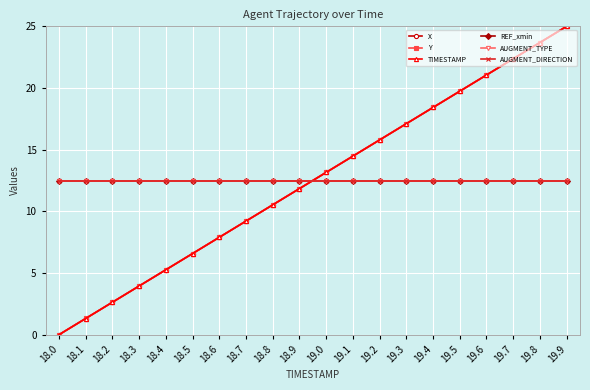

Reading left to right, transcribe all the data shown in this chart.

X: 0.0	1.3	2.6	3.9	5.3	6.6	7.9	9.2	10.5	11.8	13.2	14.5	15.8	17.1	18.4	19.7	21.1	22.4	23.7	25.0
Y: 0.0	1.3	2.6	4.0	5.3	6.6	7.9	9.2	10.5	11.8	13.2	14.5	15.8	17.1	18.4	19.7	21.1	22.4	23.7	25.0
TIMESTAMP: 0.0	1.3	2.6	3.9	5.3	6.6	7.9	9.2	10.5	11.8	13.2	14.5	15.8	17.1	18.4	19.7	21.1	22.4	23.7	25.0
REF_xmin: 12.5	12.5	12.5	12.5	12.5	12.5	12.5	12.5	12.5	12.5	12.5	12.5	12.5	12.5	12.5	12.5	12.5	12.5	12.5	12.5
AUGMENT_TYPE: 12.5	12.5	12.5	12.5	12.5	12.5	12.5	12.5	12.5	12.5	12.5	12.5	12.5	12.5	12.5	12.5	12.5	12.5	12.5	12.5
AUGMENT_DIRECTION: 12.5	12.5	12.5	12.5	12.5	12.5	12.5	12.5	12.5	12.5	12.5	12.5	12.5	12.5	12.5	12.5	12.5	12.5	12.5	12.5